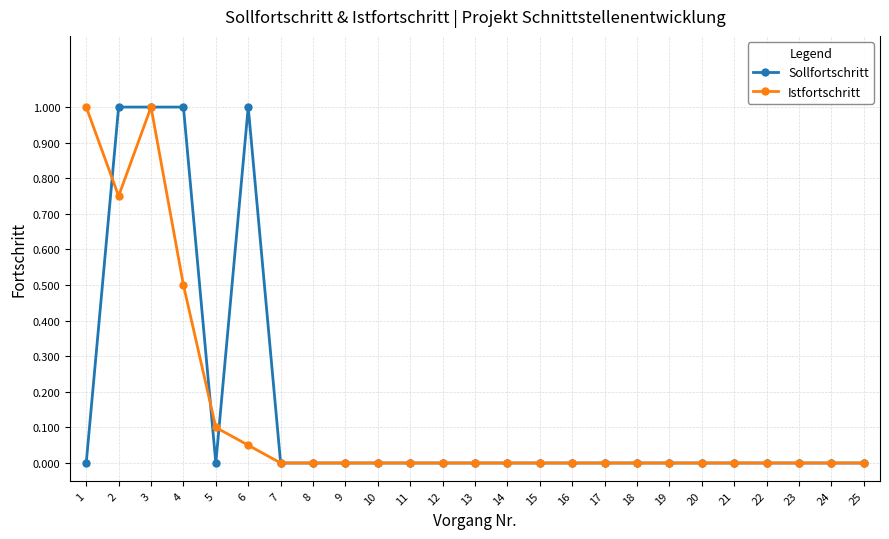

True or false: Sollfortschritt has more than 0 interior local peaks.

True